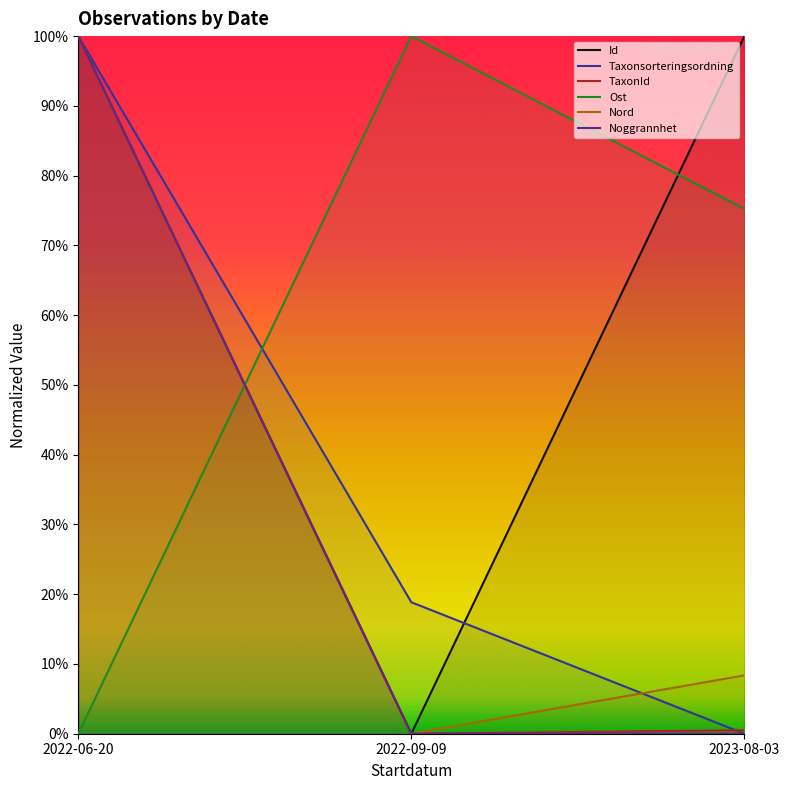

Rank the series at 2023-08-03 from highest to lowest value.

Id, Ost, Nord, TaxonId, Taxonsorteringsordning, Noggrannhet